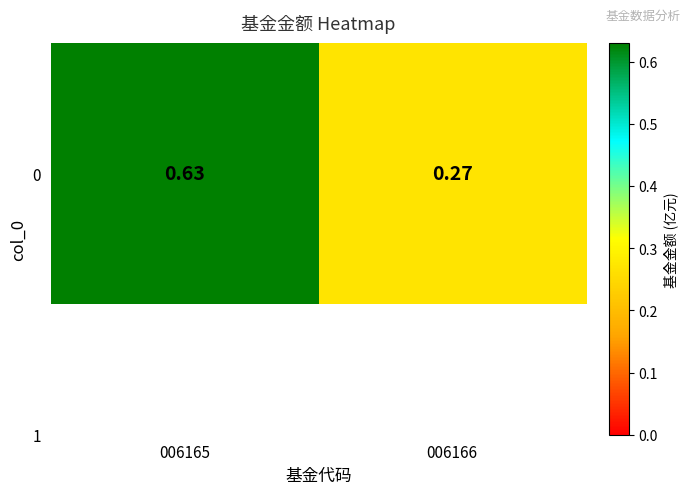

What value does the data have at 006166?

0.3